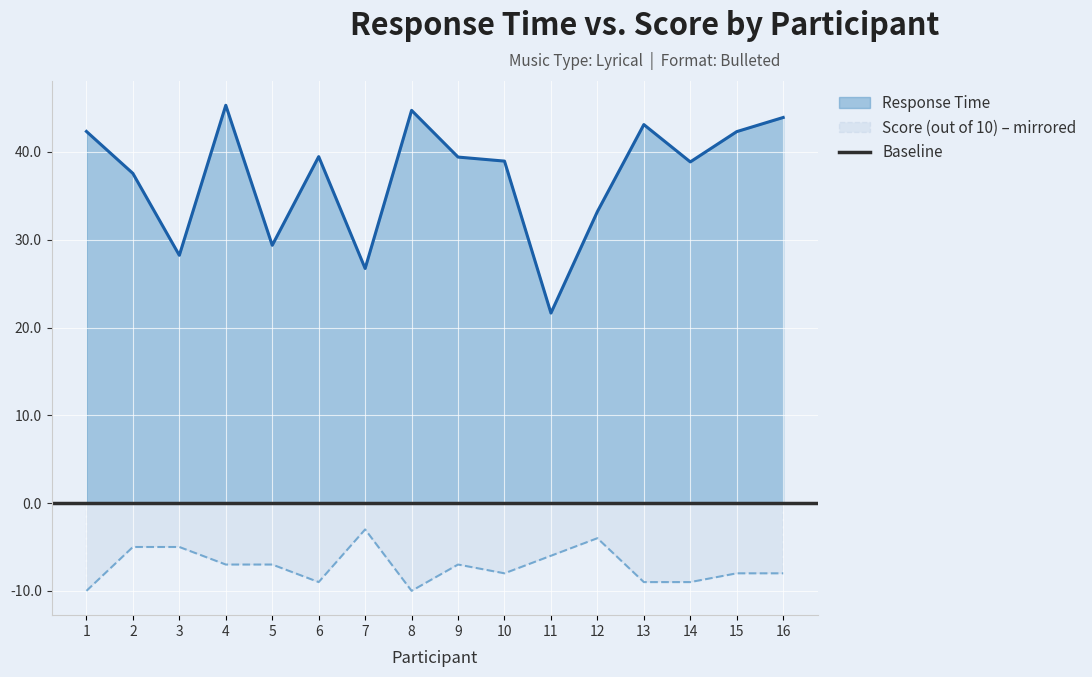

Count the Score (out of 10) values in the range -9 to -5.

12